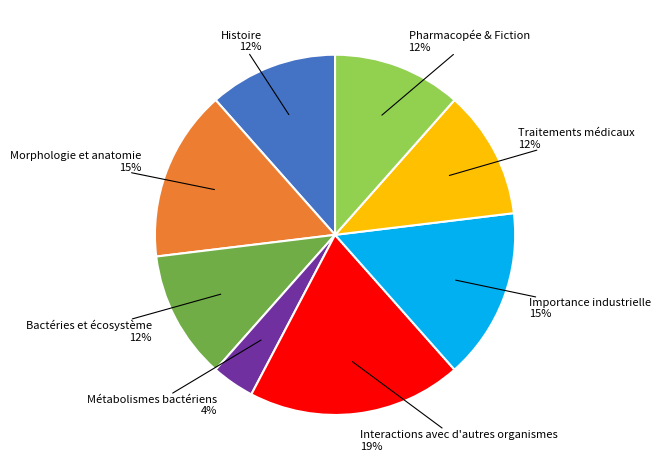

Is there any slice that represents more than half of the pie?

No